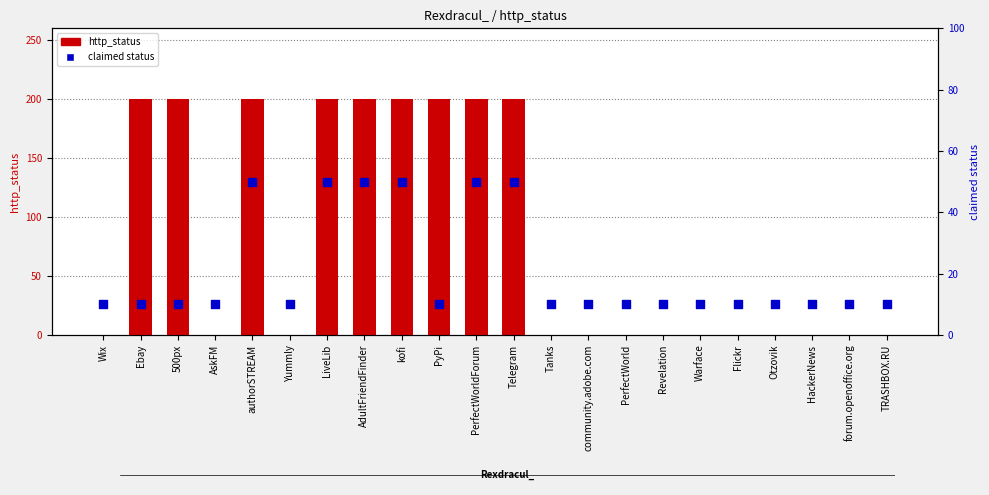

Which series has the largest Y range (max minus min)?

http_status